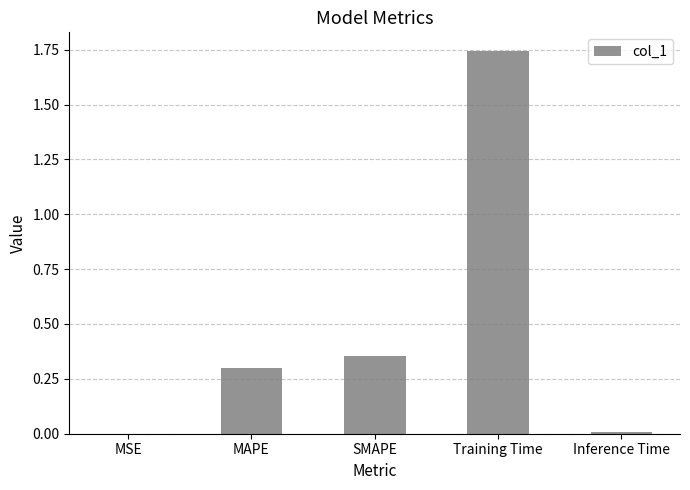

Which label corresponds to the largest value in the chart?

Training Time